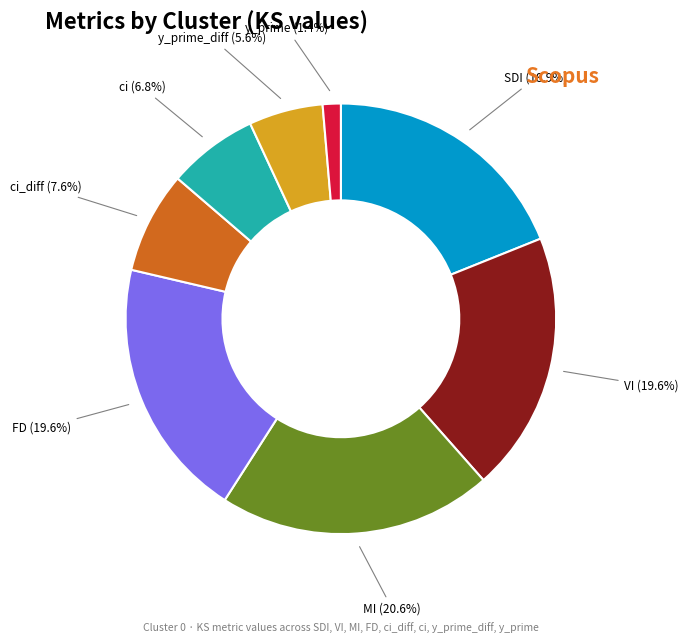

True or false: ci_diff accounts for 8% of the total.

True